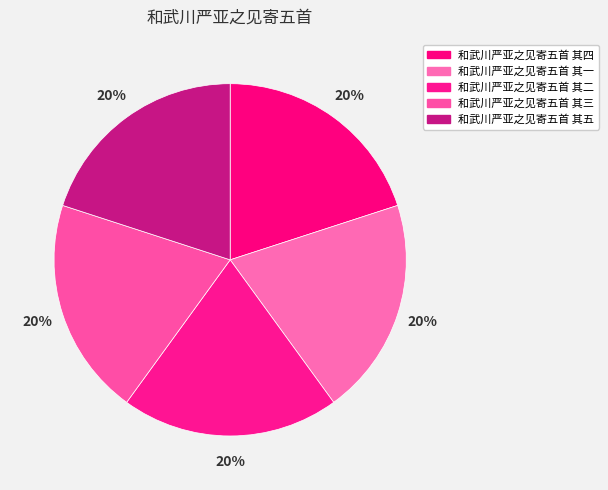

Which category has the biggest portion of the pie?

和武川严亚之见寄五首 其五